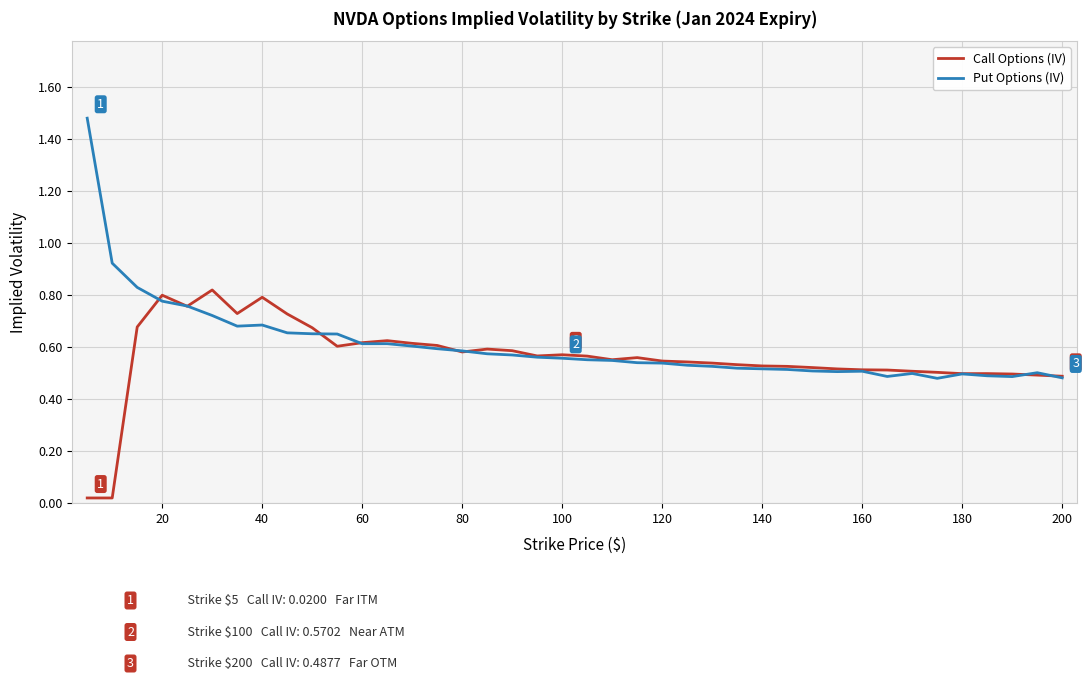

Rank the series by their average value, from highest to lowest.

Put Options (IV), Call Options (IV)